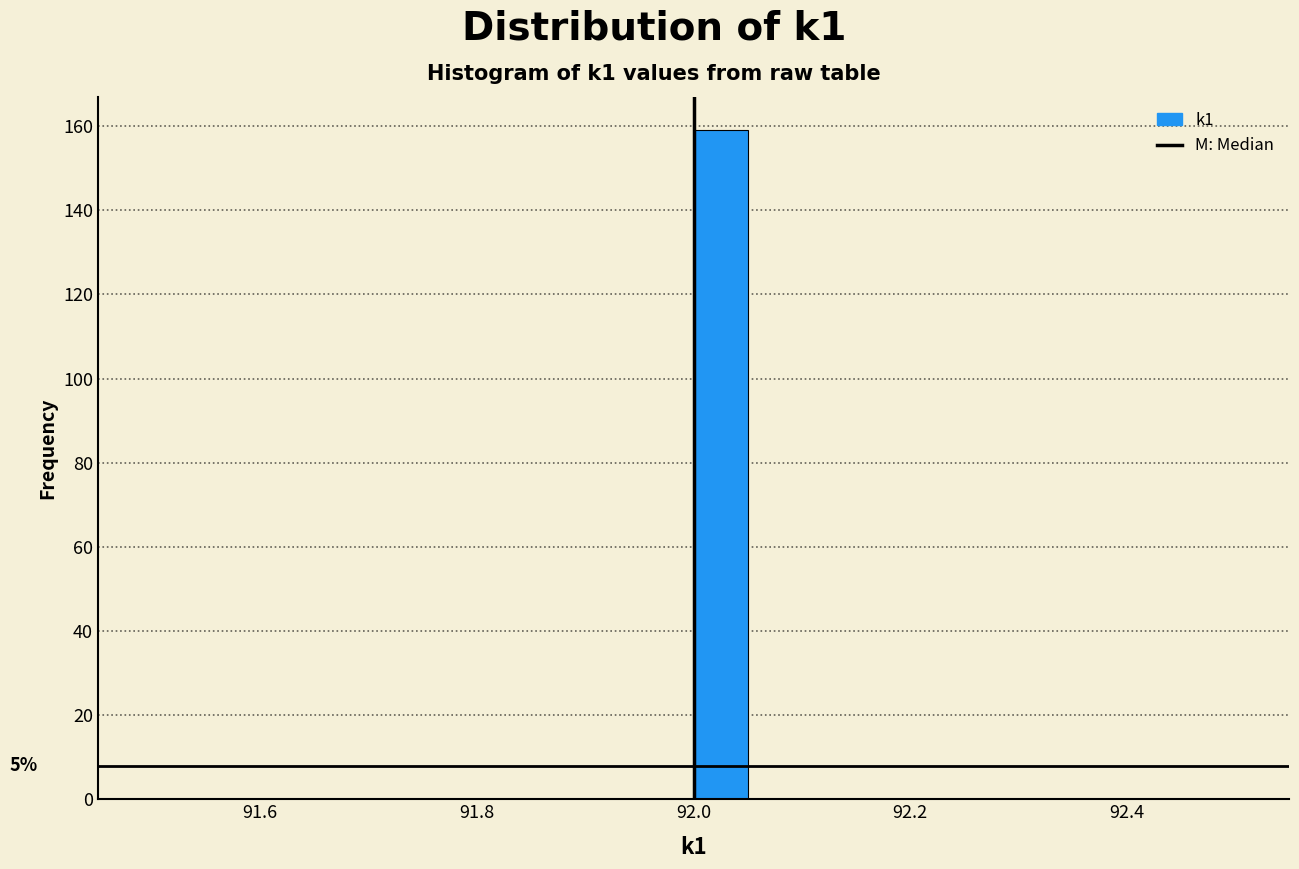

Around what value on the x-axis is the tallest bar? Give the approximate position of its centre, as read against the axis.

92.02